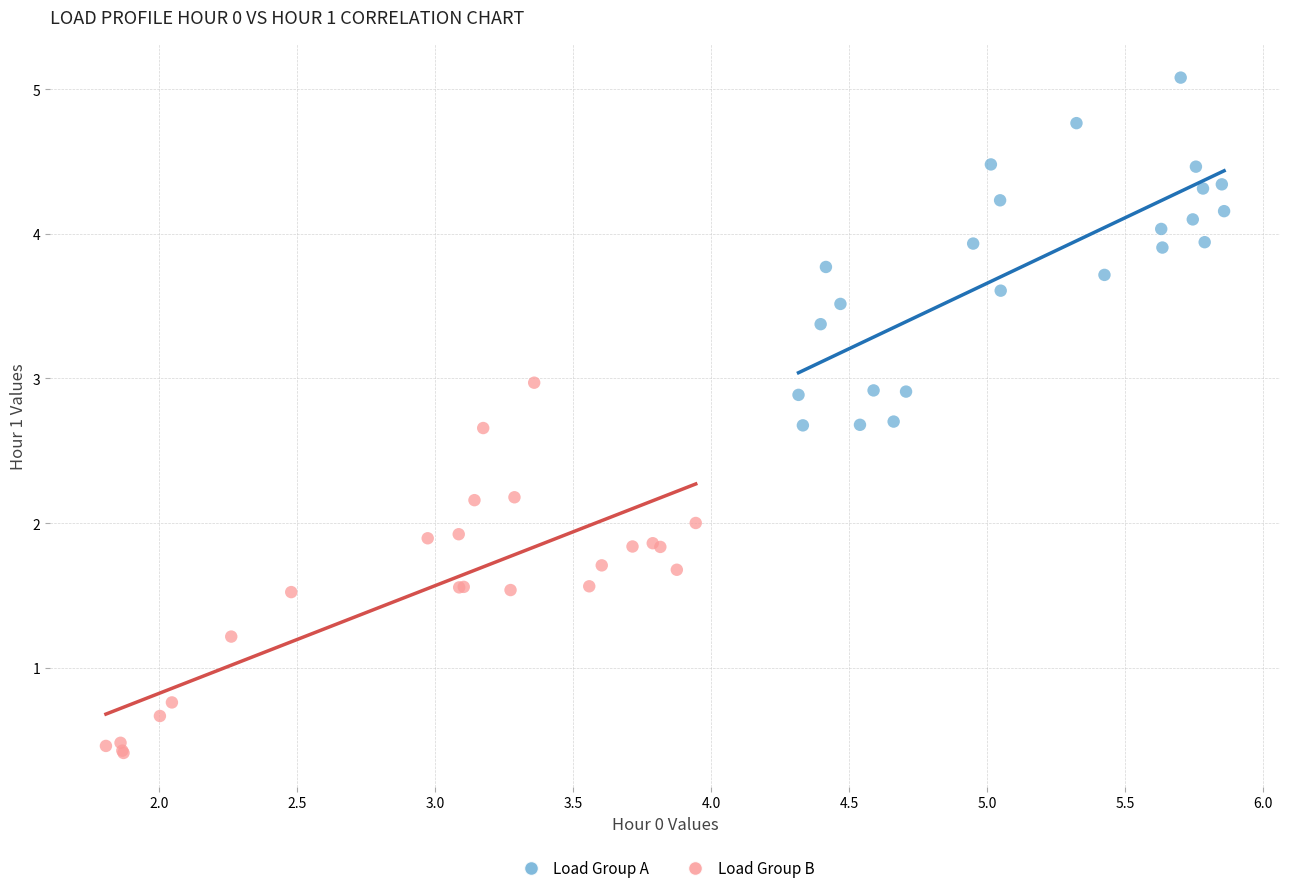

Which series contains the lowest Y value?

Load Group B